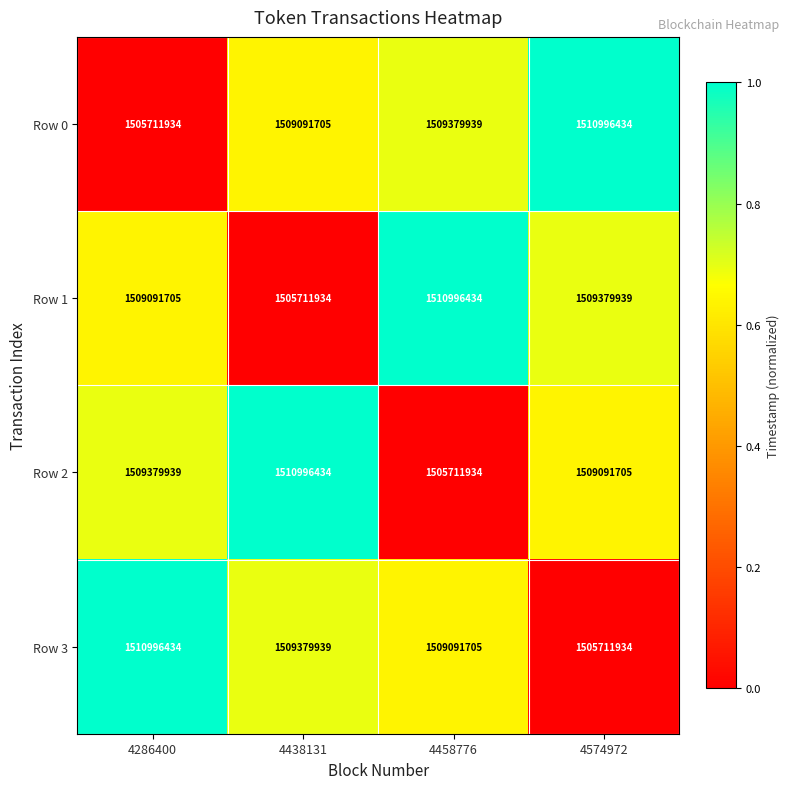

The value of Row 3 at 4574972 is 2031651417. True or false?

False